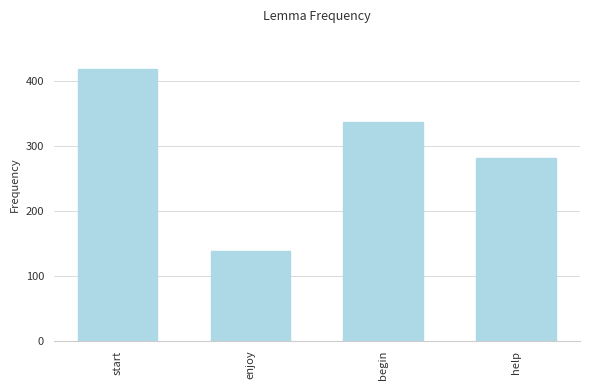

Rank the categories by value from lowest to highest.

enjoy, help, begin, start